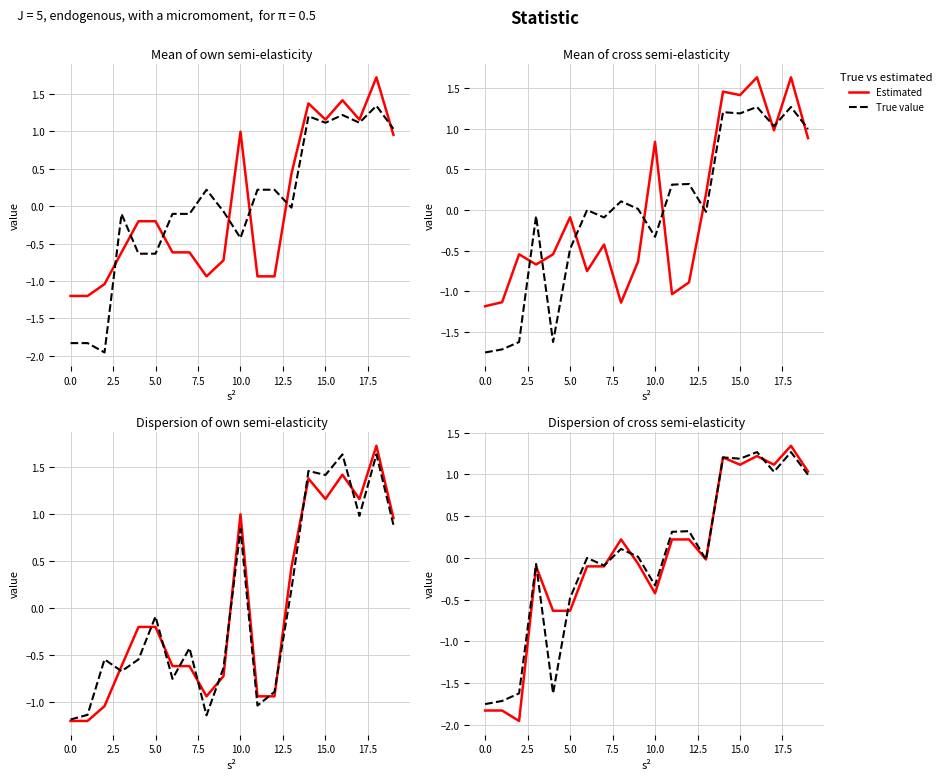

What is the value of the True value point at the 18th from the left?

1.0